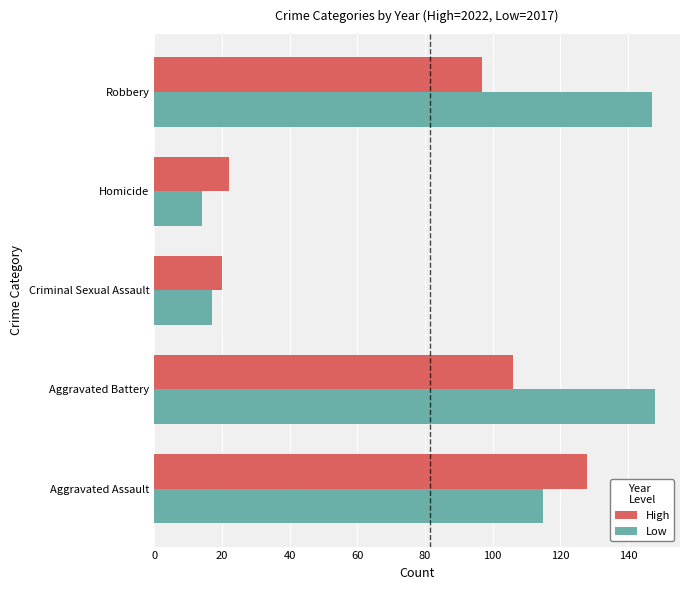

Rank the series by their average value, from lowest to highest.

High, Low